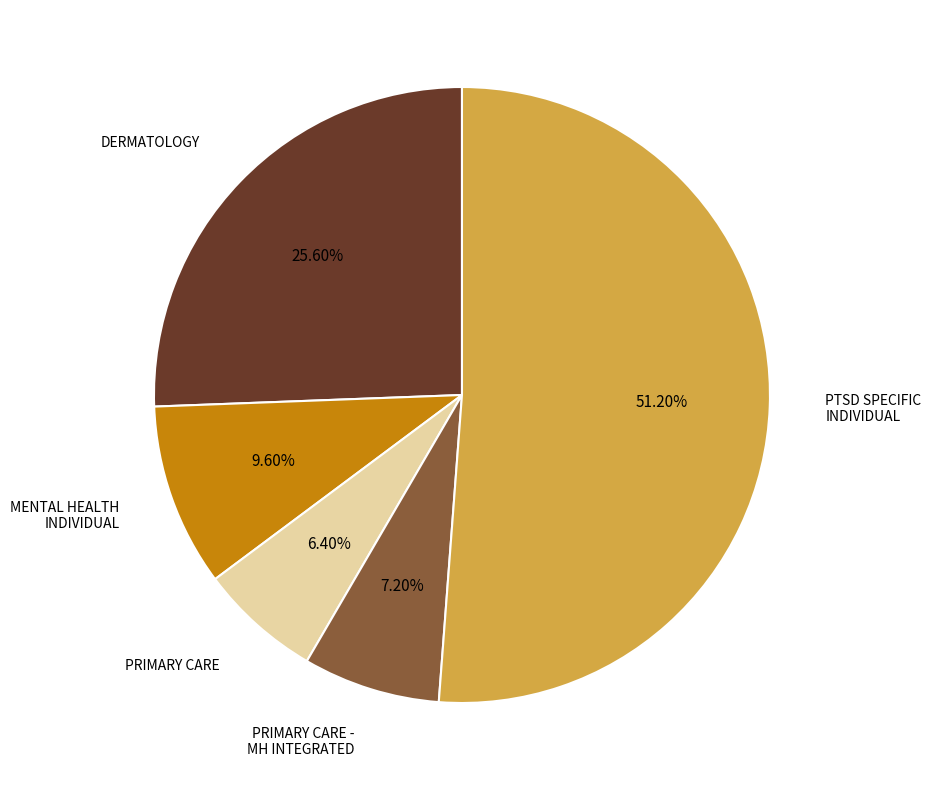

True or false: MENTAL HEALTH INDIVIDUAL accounts for 18% of the total.

False